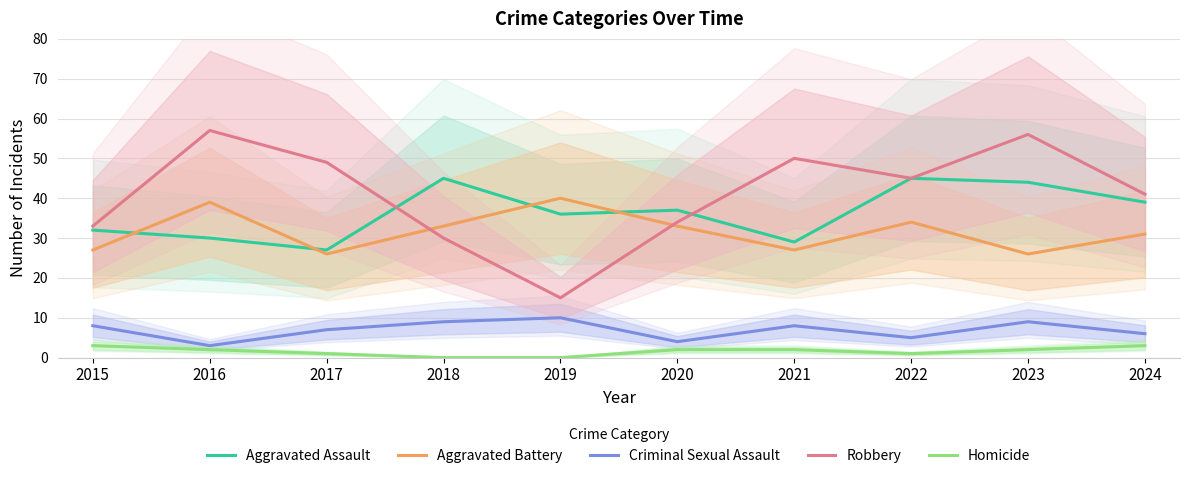

Which category has the highest value in the Criminal Sexual Assault series?

2019